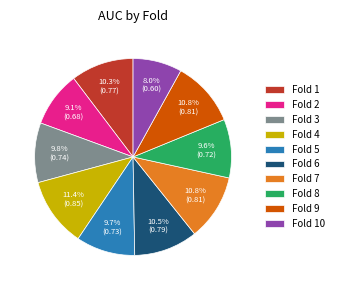

To the nearest percent, what portion does Fold 9 represent?

11%